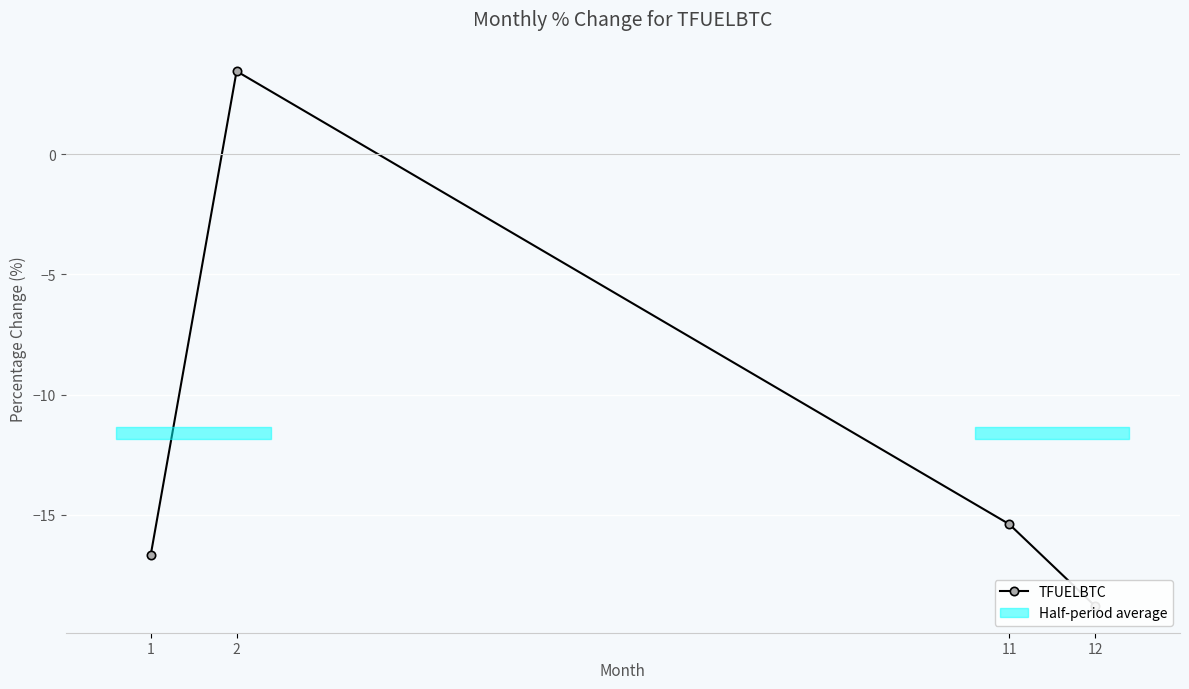

Which category has the highest value across all series?

2